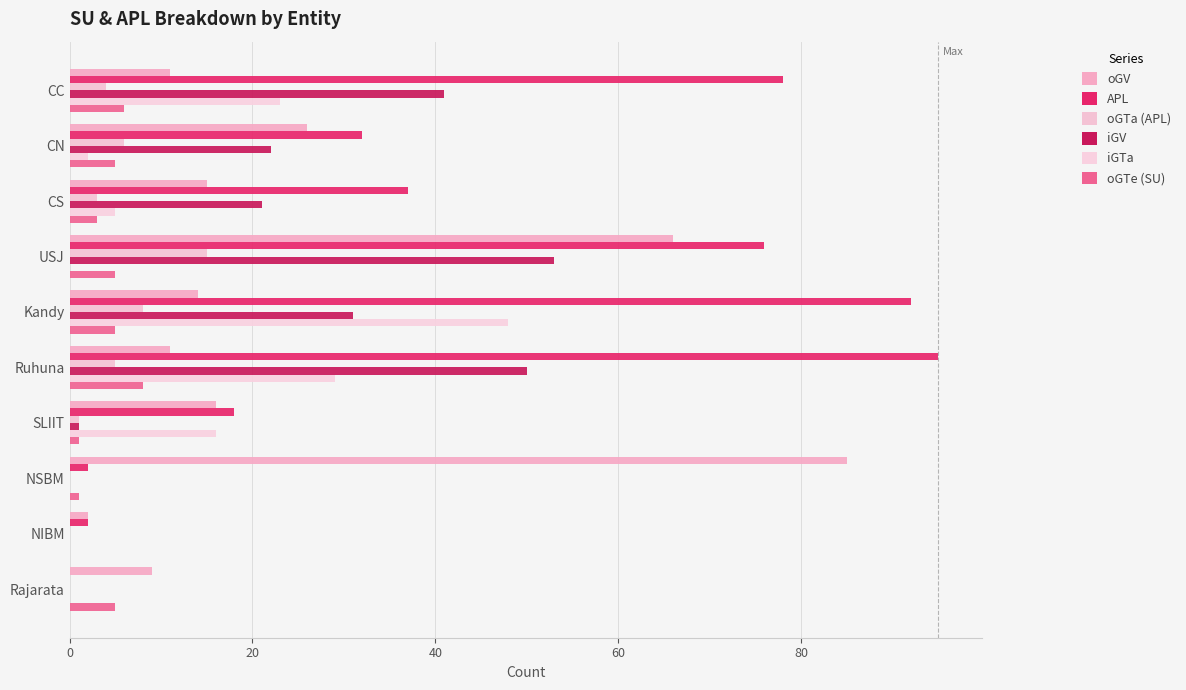

How many values in oGTe (SU) are above zero?

9